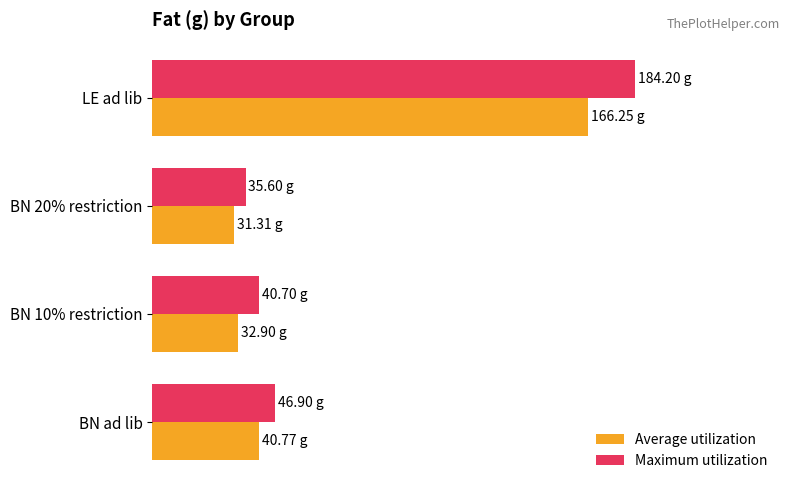

List the labels in order of Maximum utilization value, smallest first.

BN 20% restriction, BN 10% restriction, BN ad lib, LE ad lib